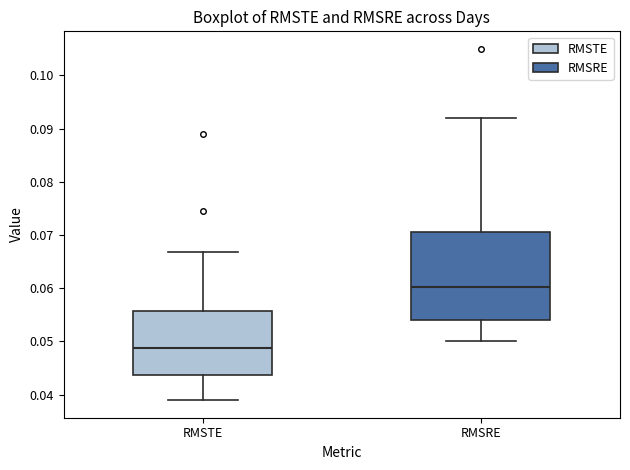

Which box is the tallest, from its lower edge to its upper edge?

RMSRE